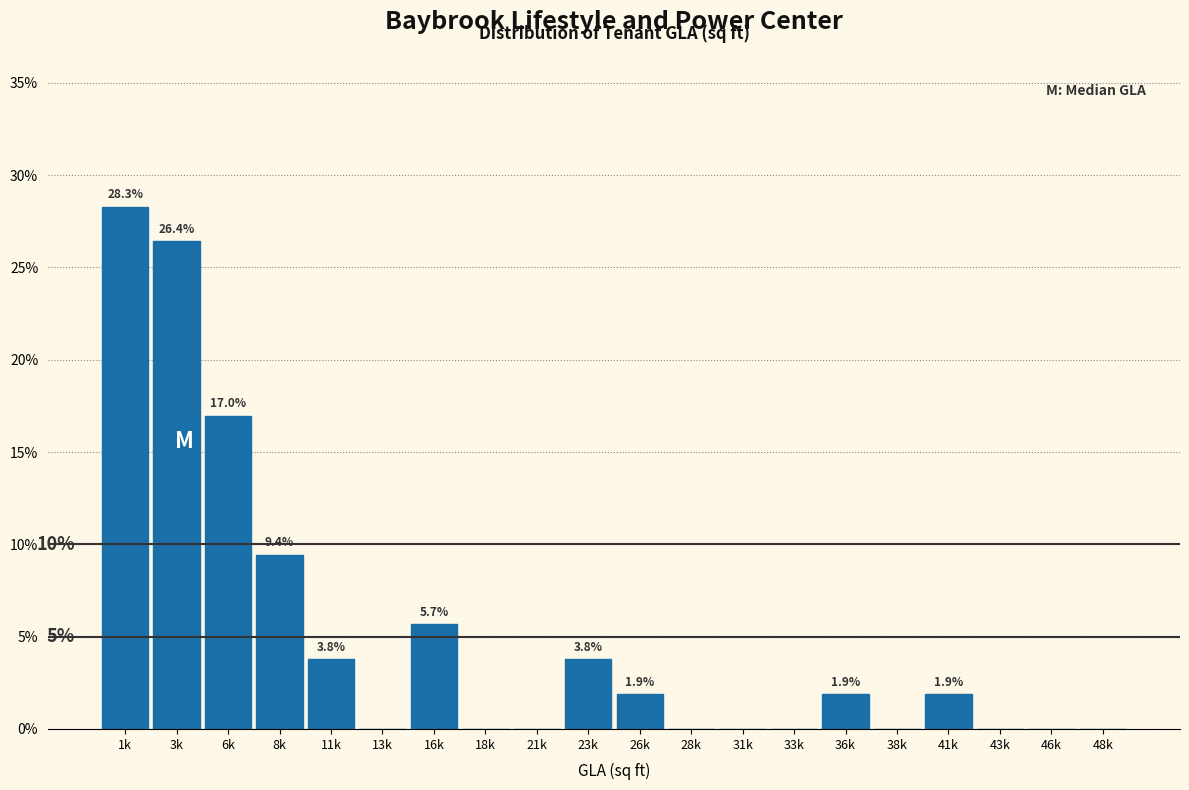

Reading left to right, list all the values displayed in this chart.

1k=28.3	3k=26.4	6k=17.0	8k=9.4	11k=3.8	13k=0.0	16k=5.7	18k=0.0	21k=0.0	23k=3.8	26k=1.9	28k=0.0	31k=0.0	33k=0.0	36k=1.9	38k=0.0	41k=1.9	43k=0.0	46k=0.0	48k=0.0